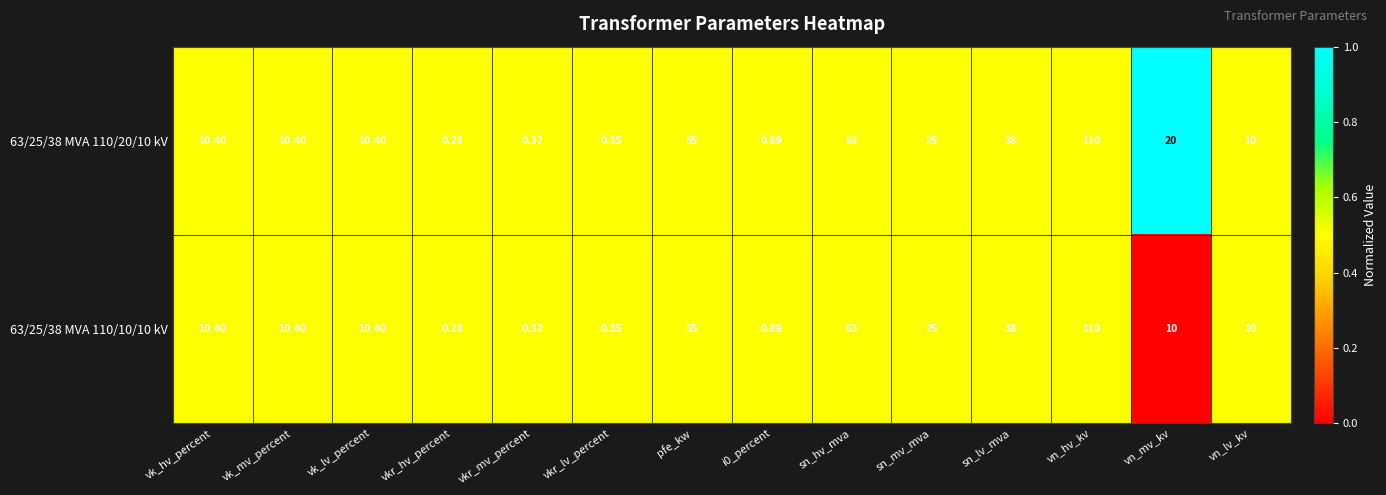

Which series has the largest total across all categories?

63/25/38 MVA 110/20/10 kV